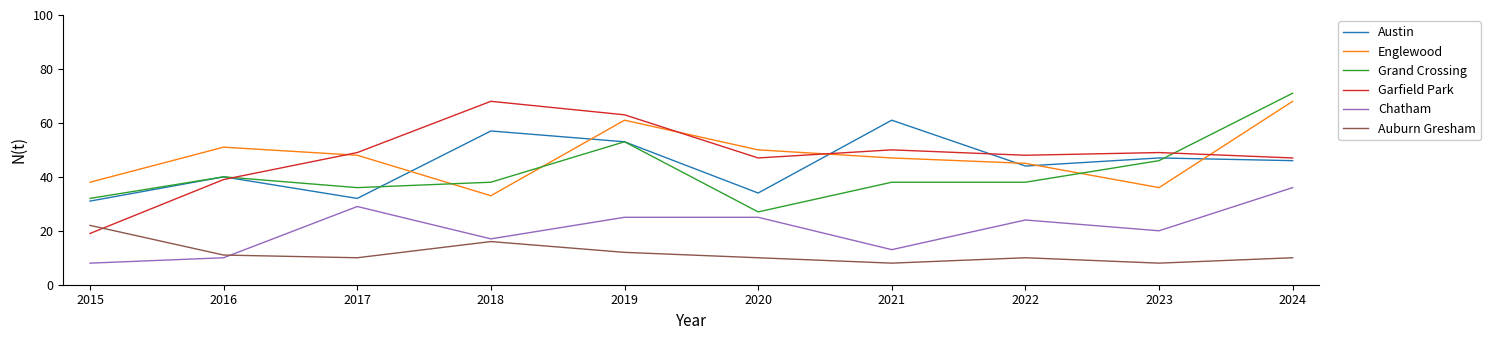

At which label is Englewood closest to 50?

2020